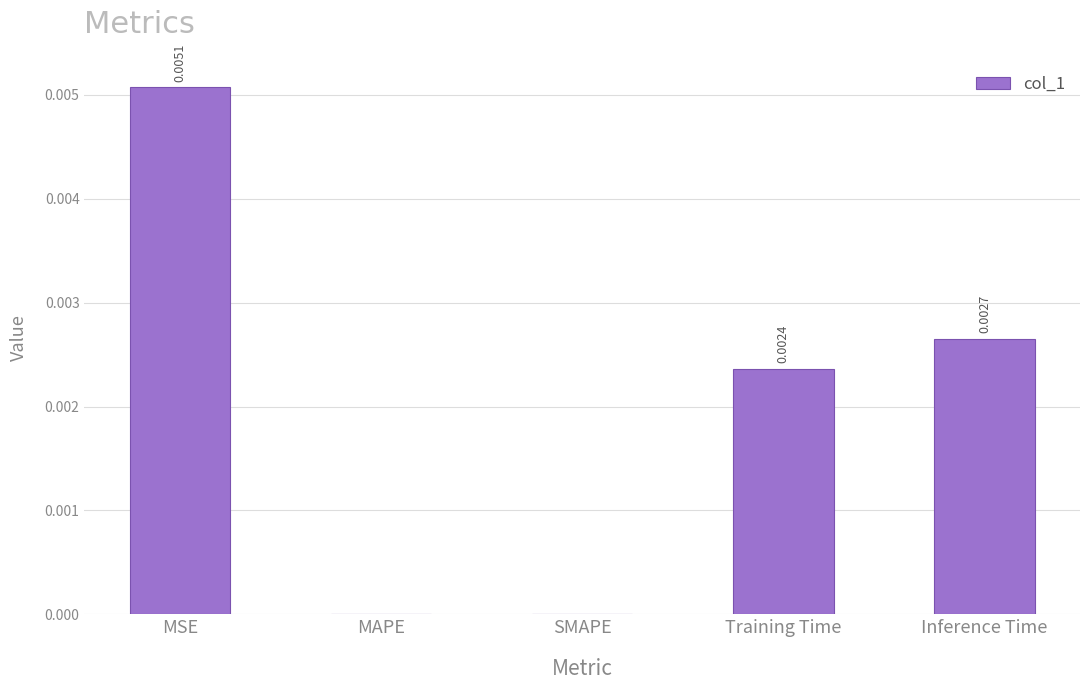

Are the bars horizontal?

No